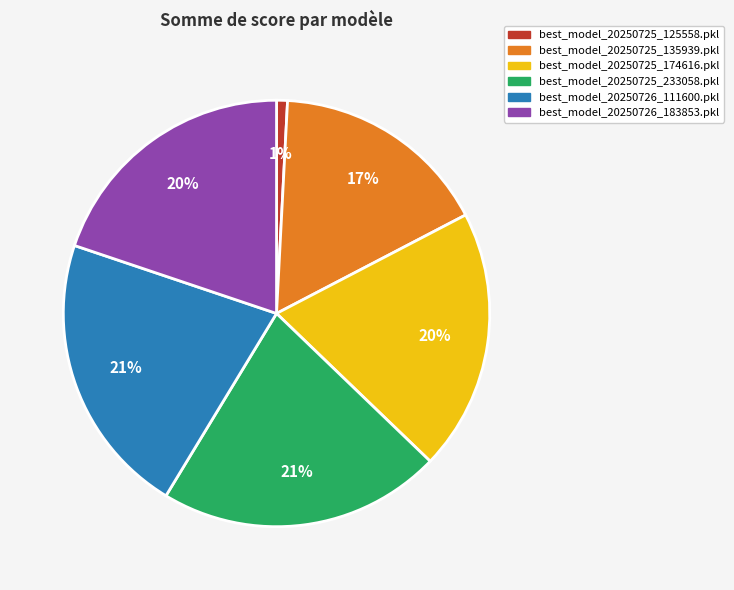

Is it true that best_model_20250725_233058.pkl is 21% of the pie?

True